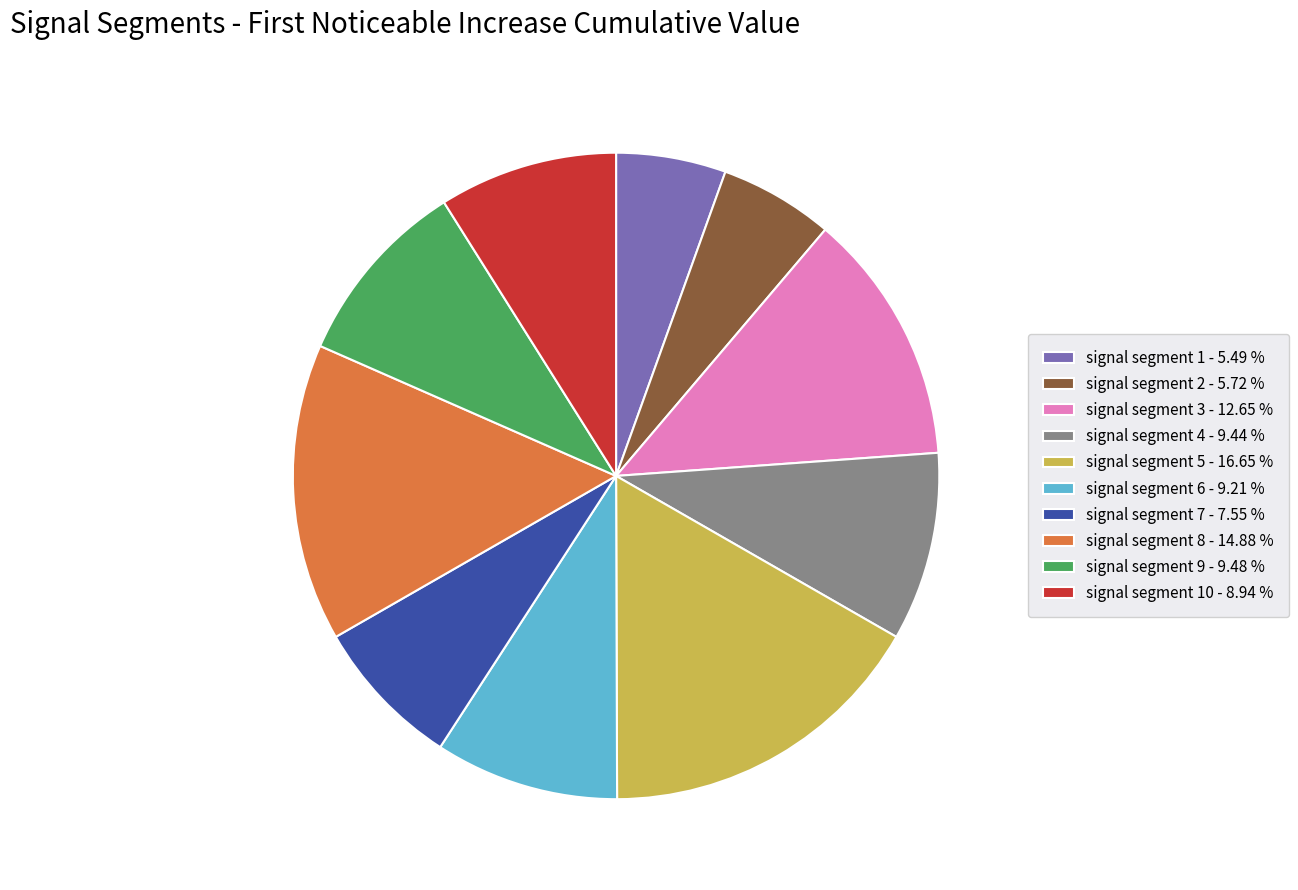

What is the largest slice in the pie chart?

signal segment 5 - 16.65 %